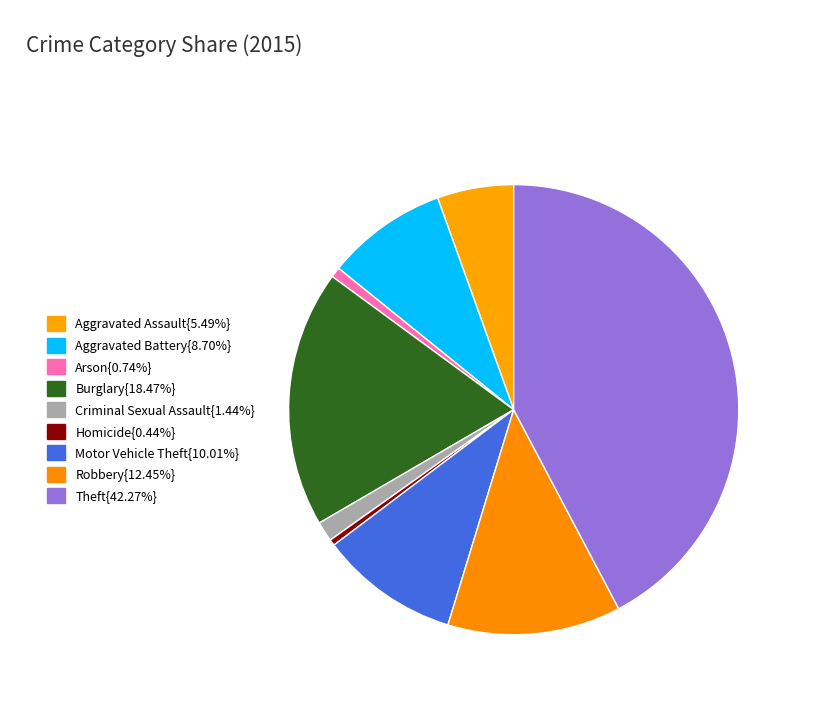

Which slice is the smallest?

Homicide